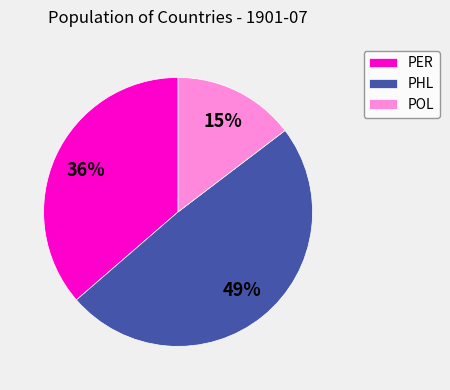

What percentage is the POL slice, to the nearest percent?

15%